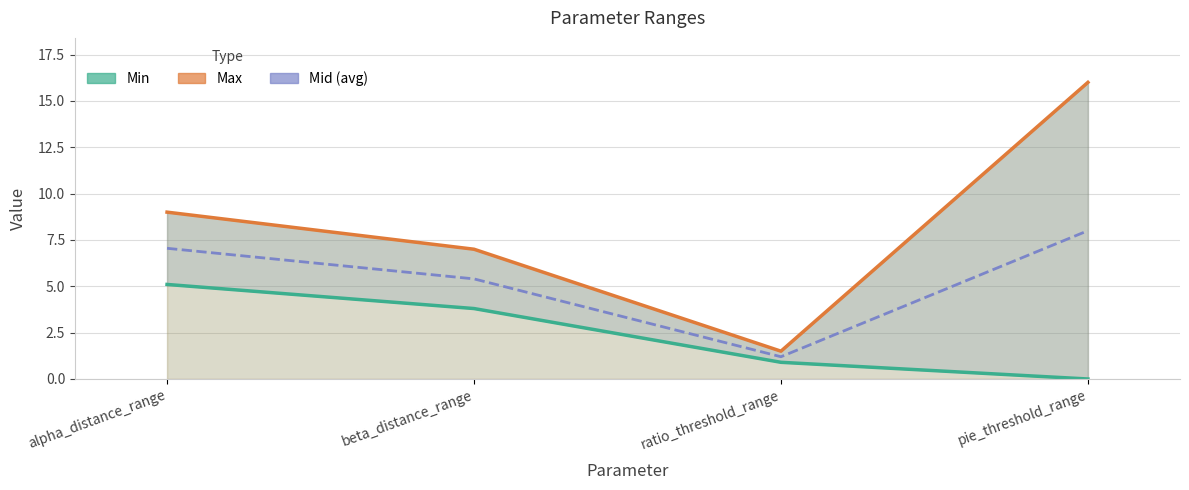

Which category has the highest value across all series?

pie_threshold_range